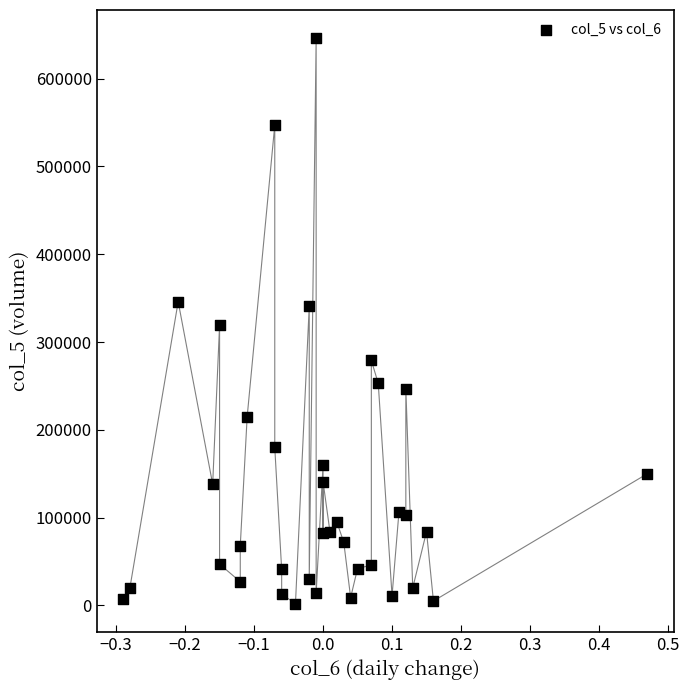

What is the range of Y values (max minus min)?

644000